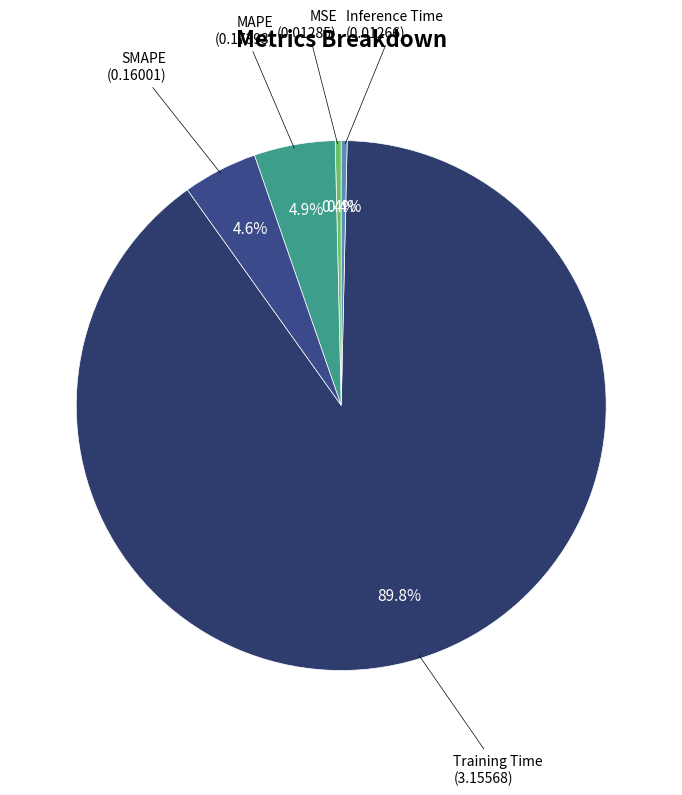

Which slice is the smallest?

Inference Time